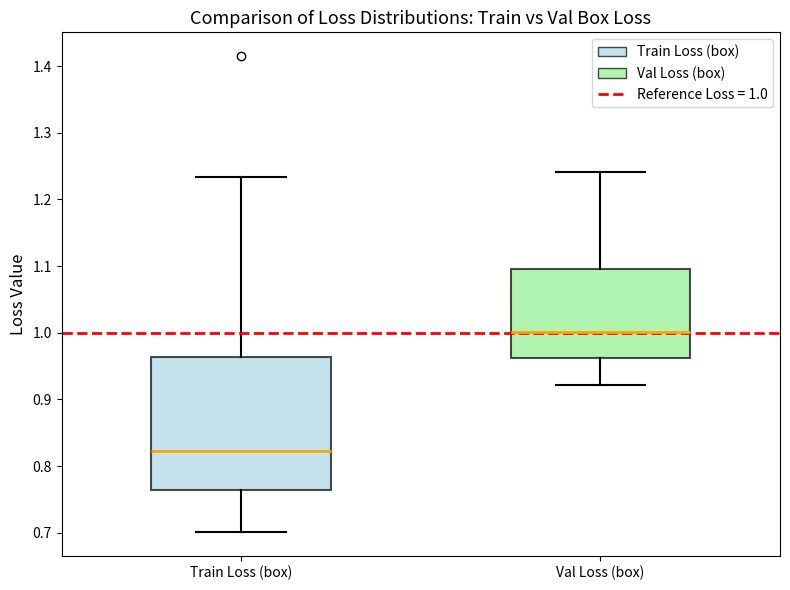

Where is the upper edge of the box for Train Loss (box) on the y-axis? The values are not printed on the chart, so give them approximately, as read against the axis.

0.96